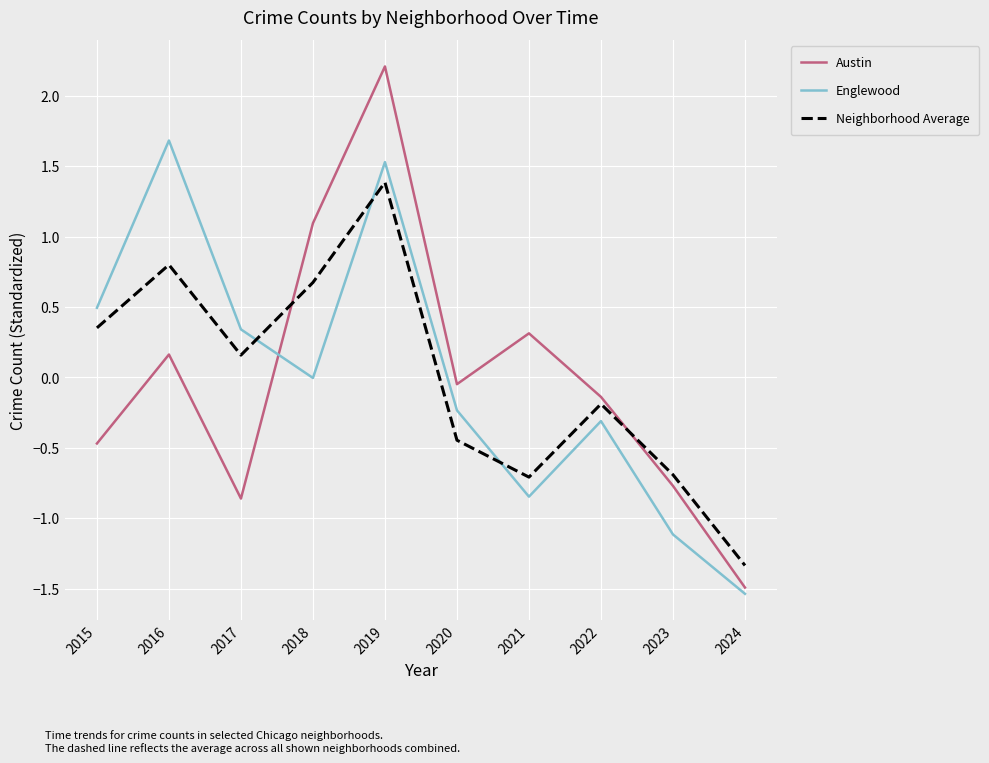

How many interior local valleys does the Englewood series have?

2